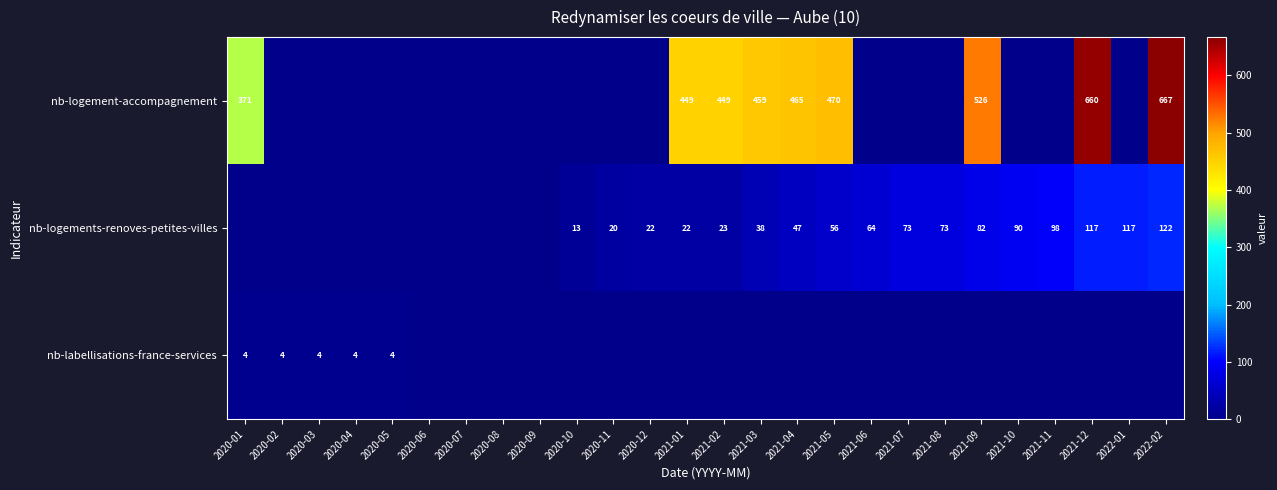

What is the sum of the nb-logement-accompagnement values at 2021-01 and 2021-04?

914